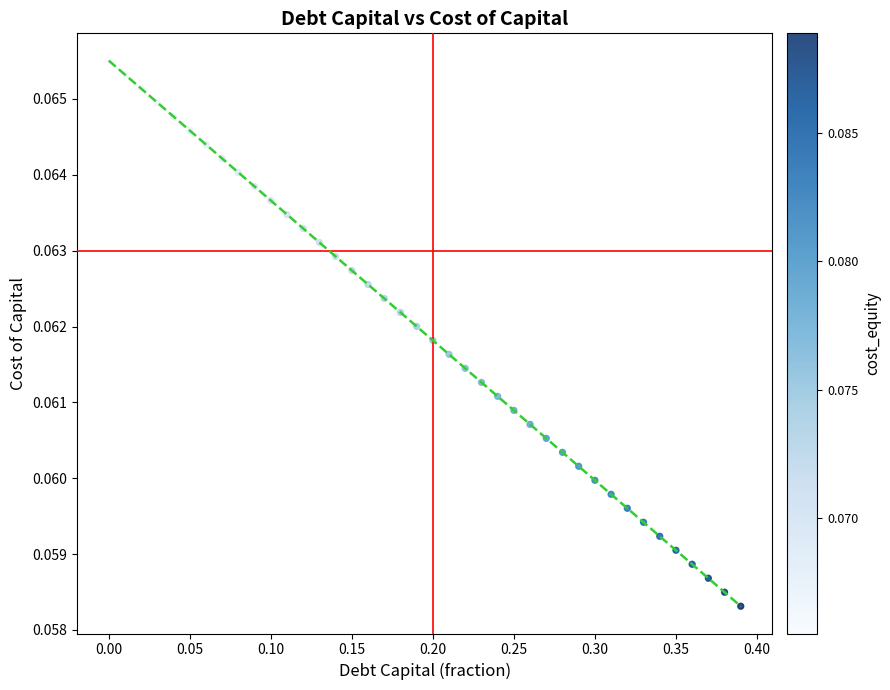

What is the range of X values (max minus min)?

0.4